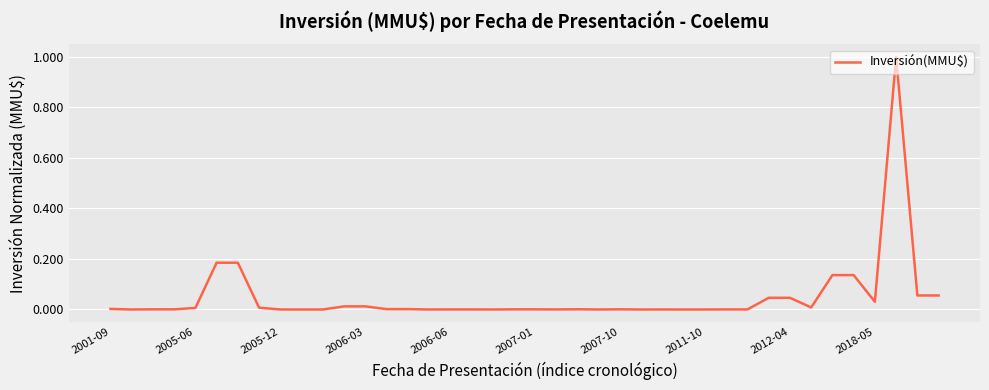

What is the difference between the maximum and minimum values?

1.0